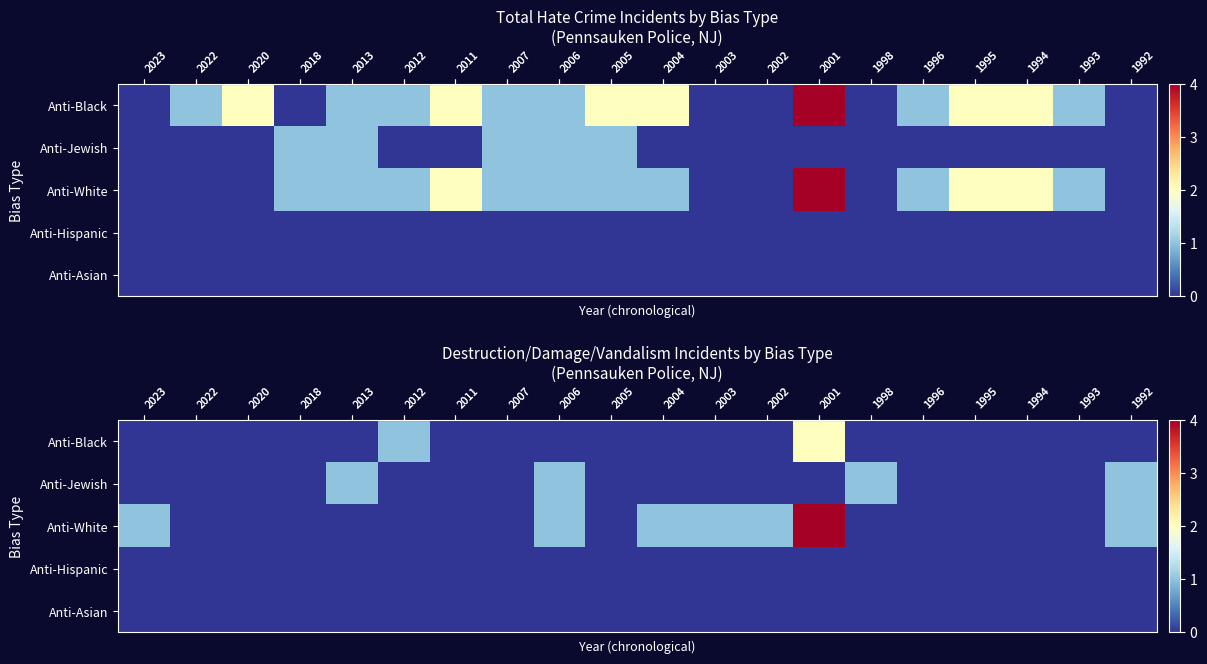

List the series in order of their peak value, lowest first.

row_3, row_4, row_1, row_0, row_2